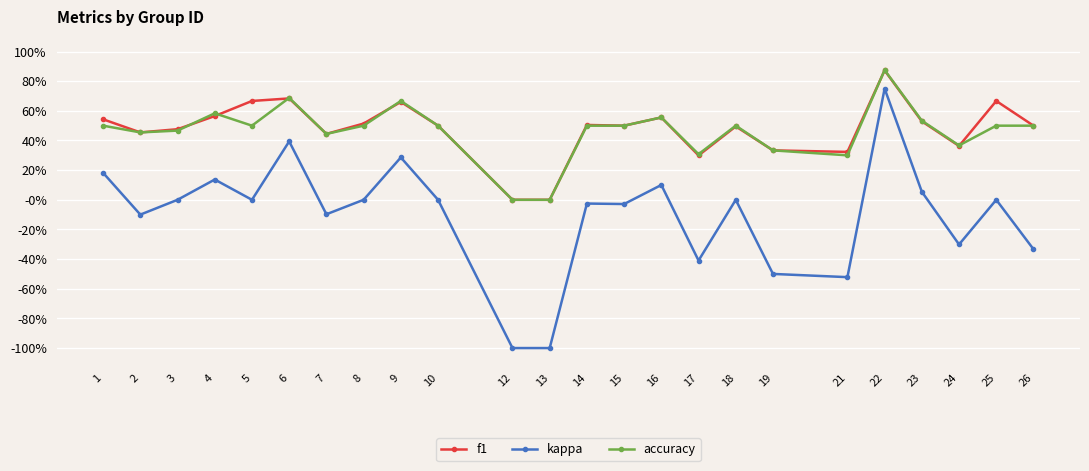

Does the chart have visible grid lines?

Yes